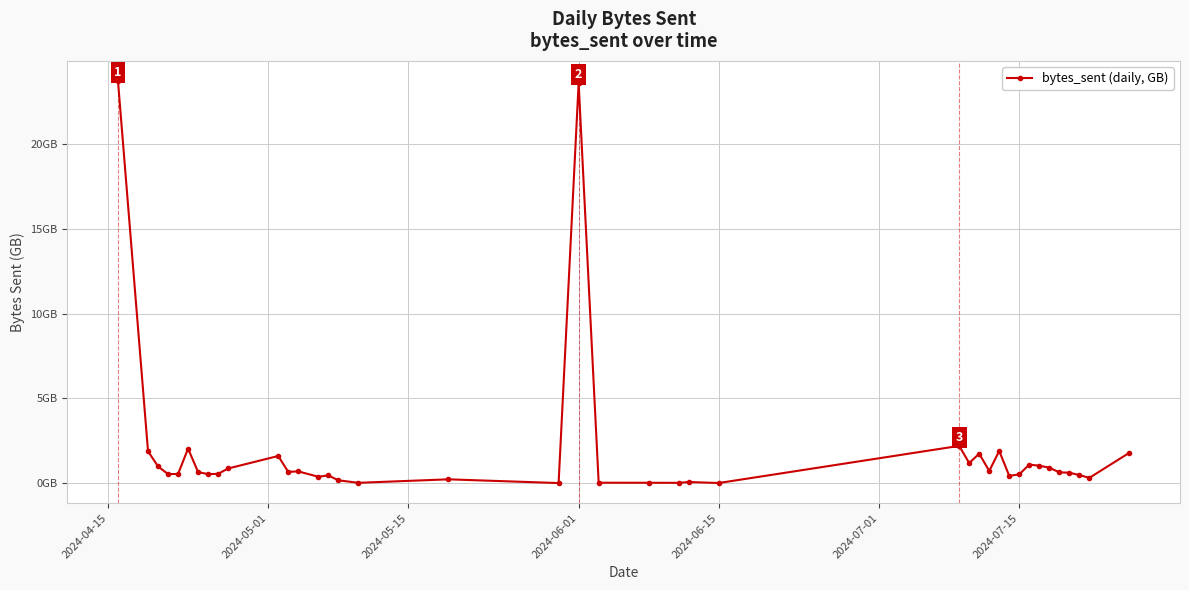

Is this an area chart (filled region under the line)?

No